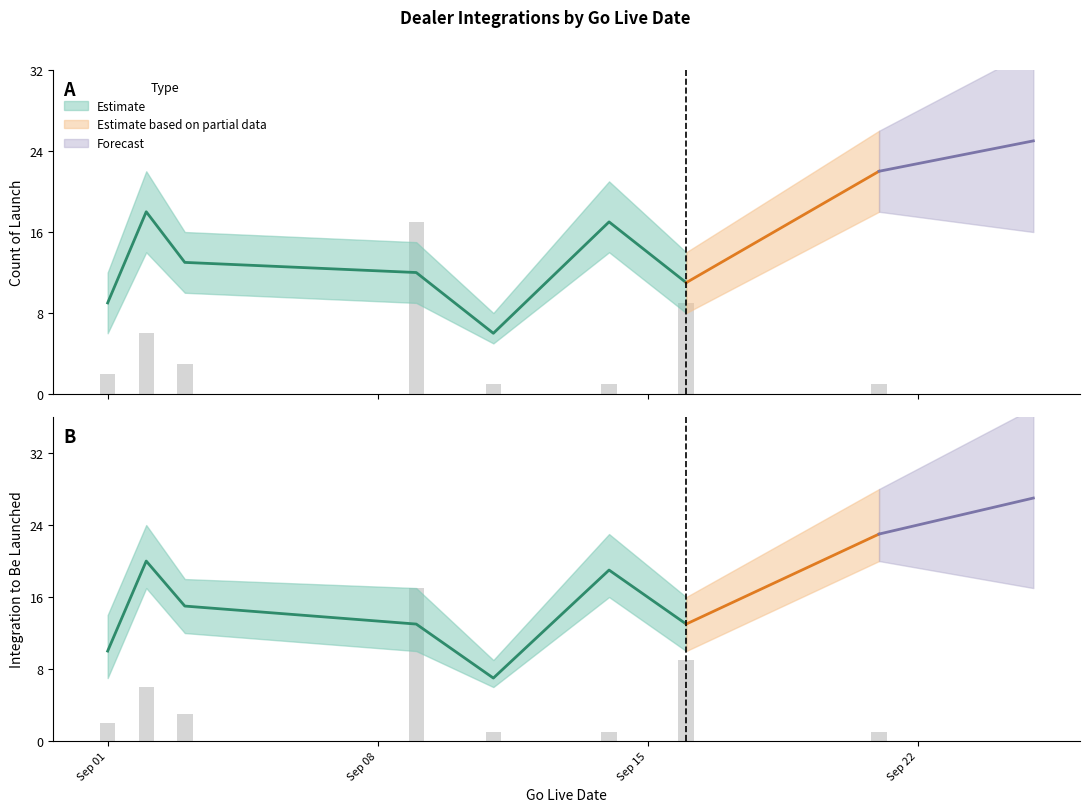

Rank the series at 0 from lowest to highest value.

Count_lower, Integration_lower, Count of Launch, Integration to Be Launched, Count_upper, Integration_upper